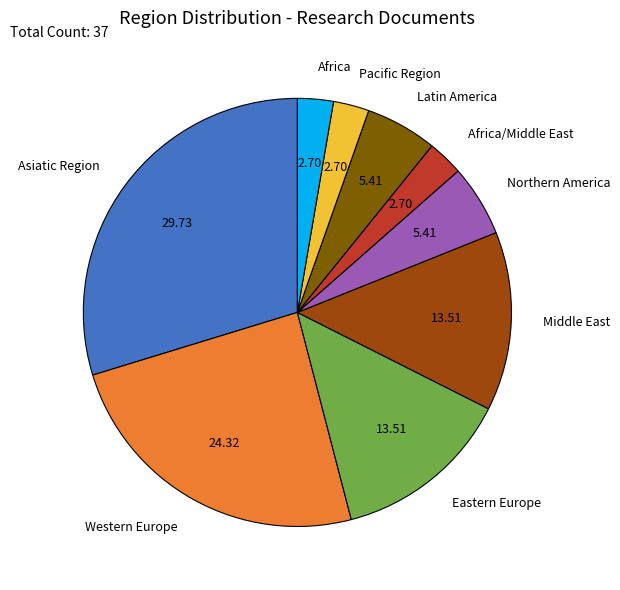

Does Africa/Middle East represent more than half of the total?

No